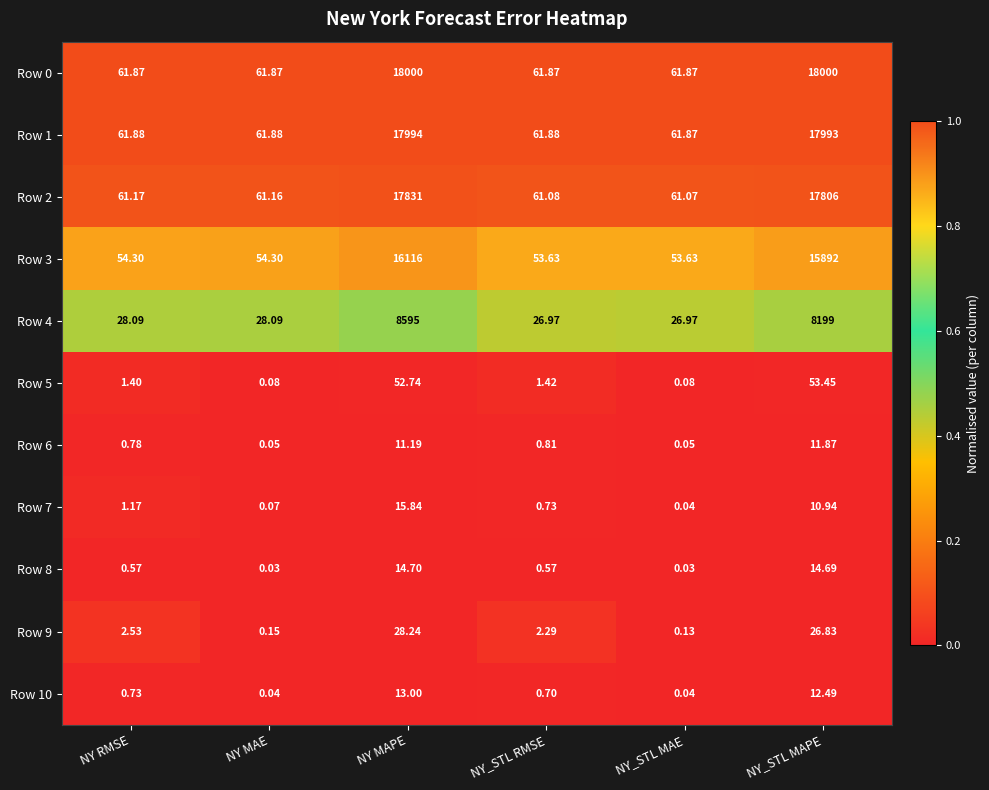

Is the value of Row 1 at NY MAE greater than the value of Row 0 at NY MAPE?

No